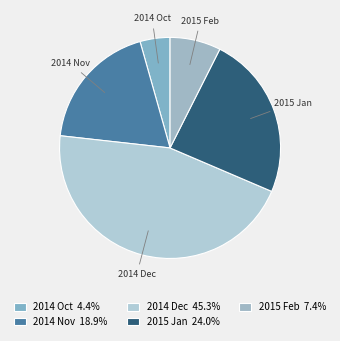

Is it true that 2014 Nov is 19% of the pie?

True